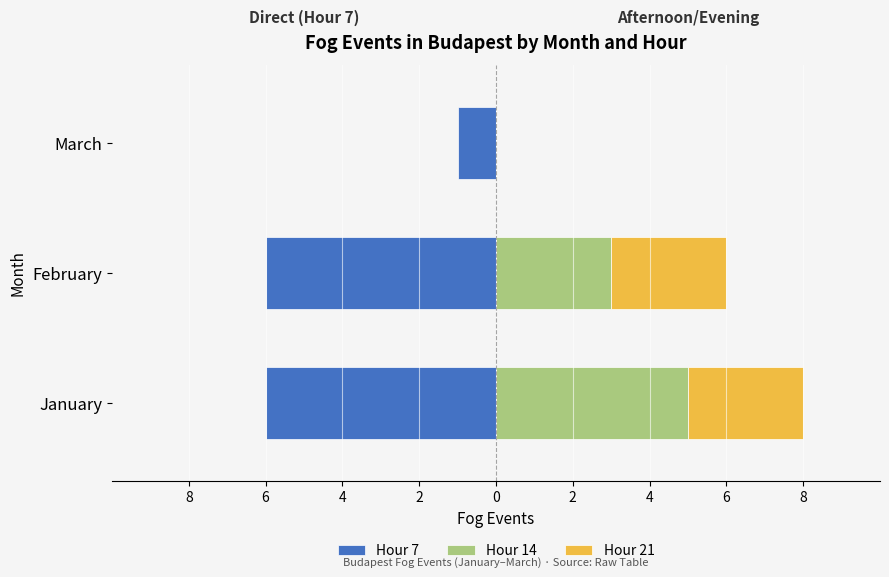

True or false: Hour 14 has a value of 4 at February.

False